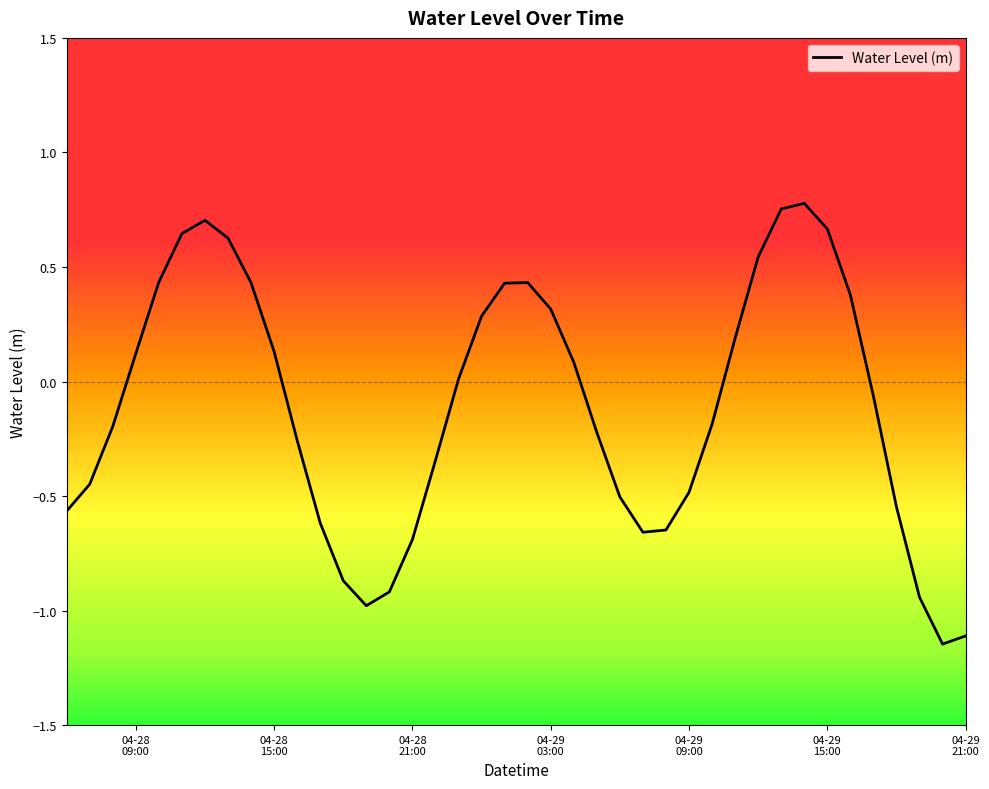

What is the difference between the maximum and minimum values?

1.9